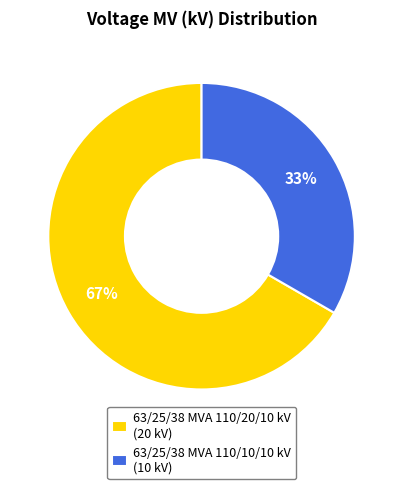

Which slice is the smallest?

63/25/38 MVA 110/10/10 kV